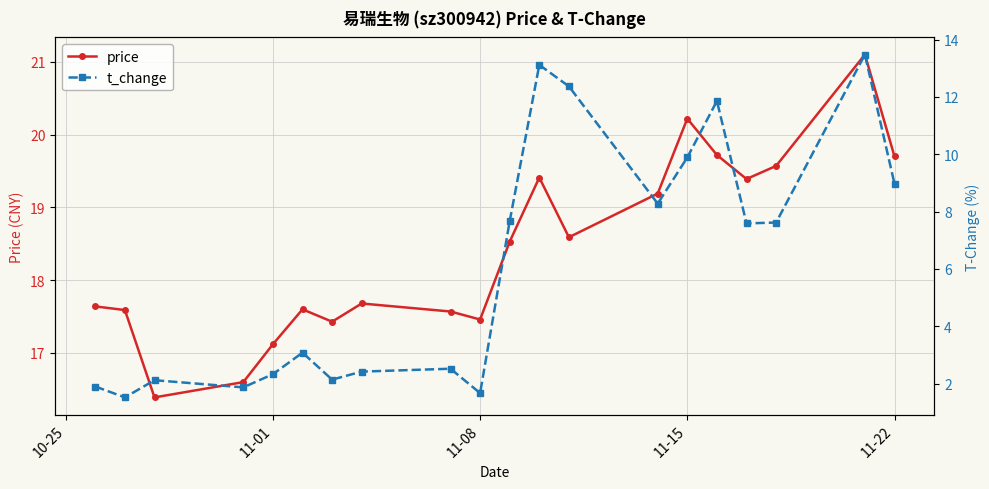

What are all the series names shown in the legend?

price, t_change